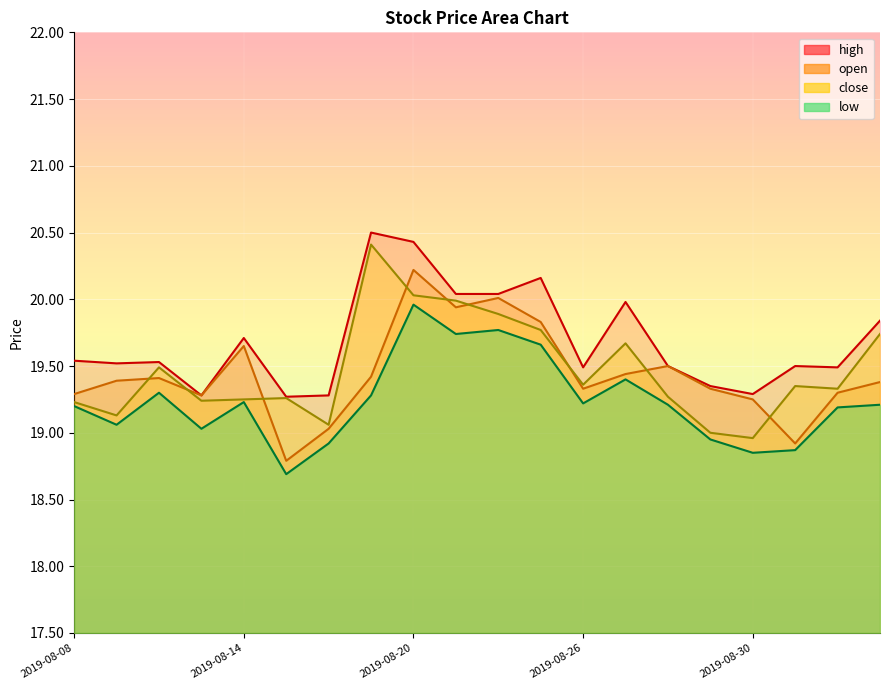

Count the number of categories in the chart.

20